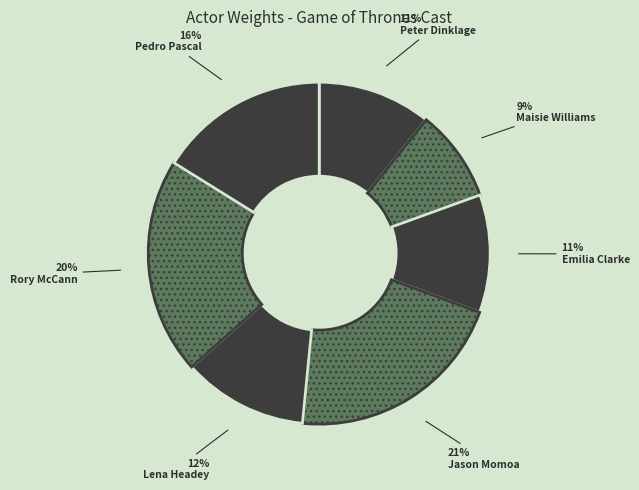

To the nearest percent, what is the average slice percentage?

14%